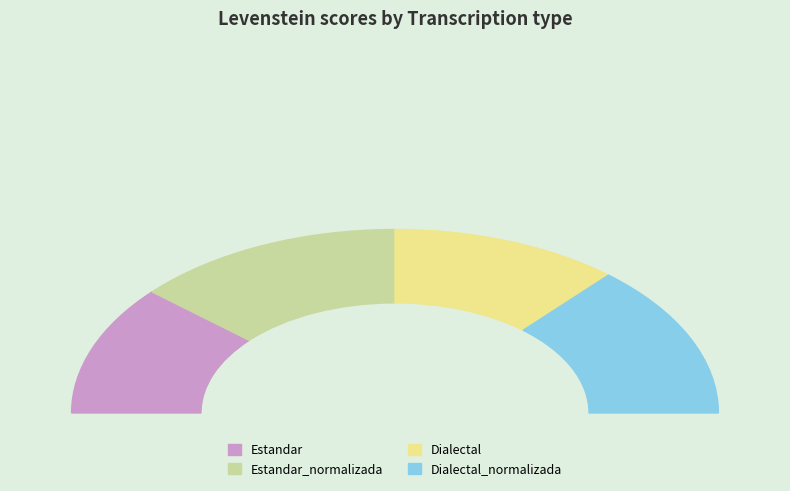

Which slice is the largest?

Estandar_normalizada